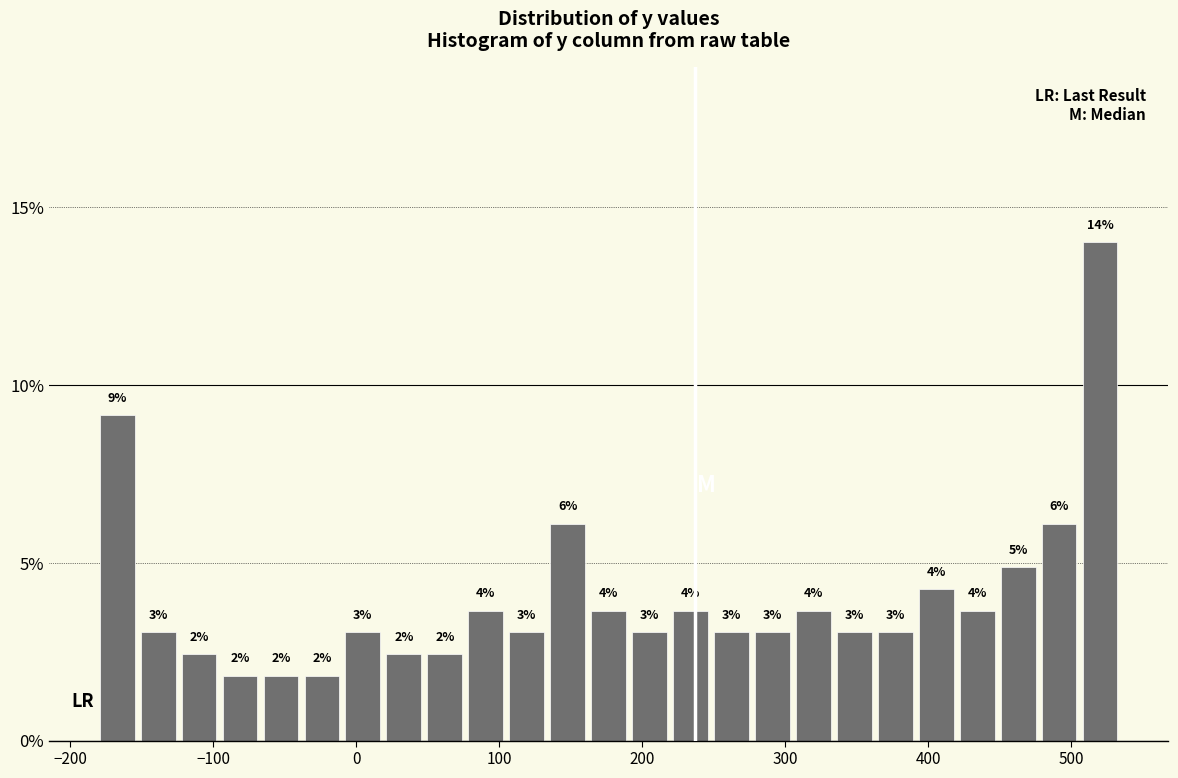

Read against the x-axis, roughly where is the centre of the tallest bar?

520